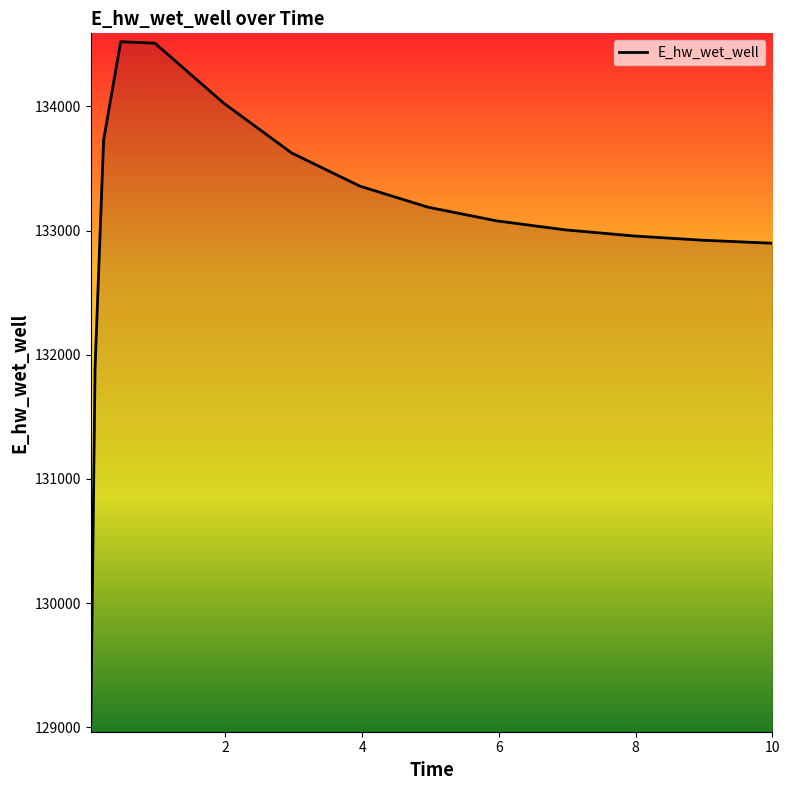

What is the average value?

133042.5